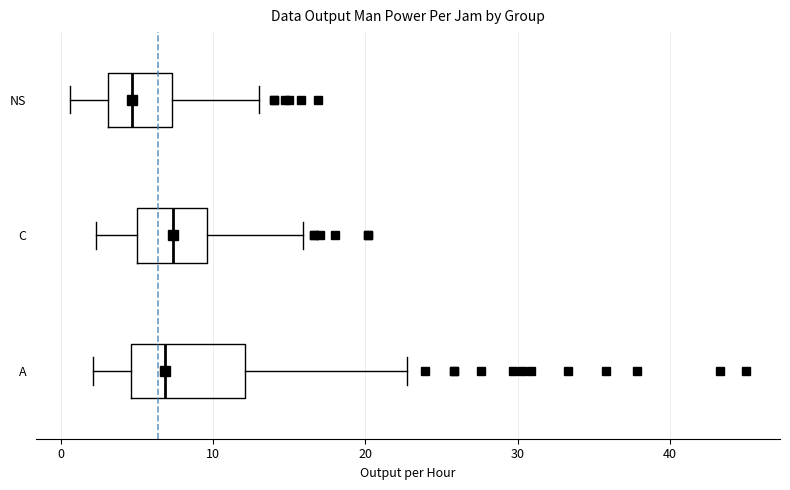

Comparing the boxes themselves (not the whiskers), which one is the widest?

A